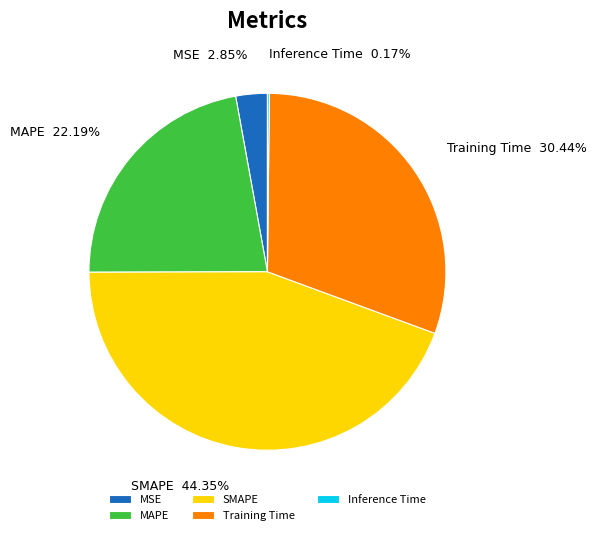

Which slice is the largest?

SMAPE